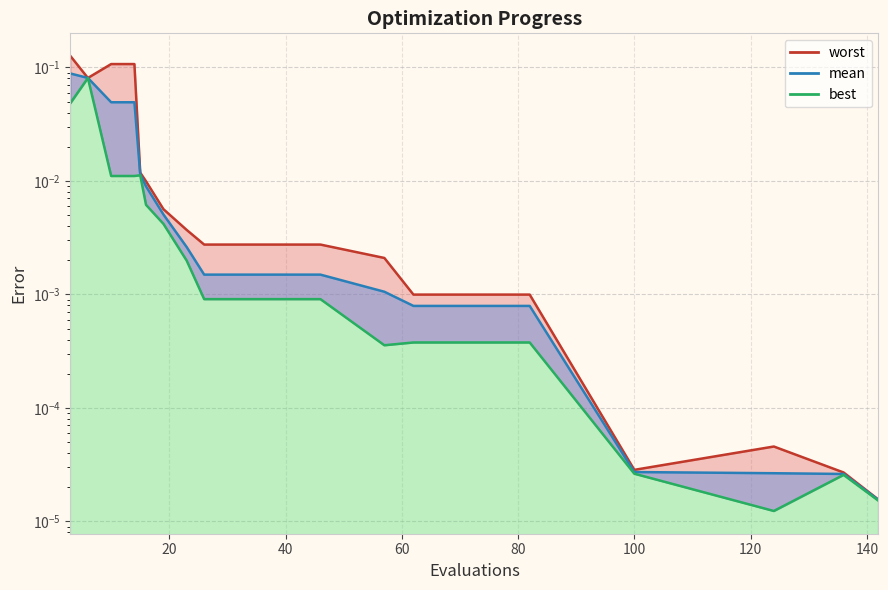

True or false: best and mean cross at least once.

False